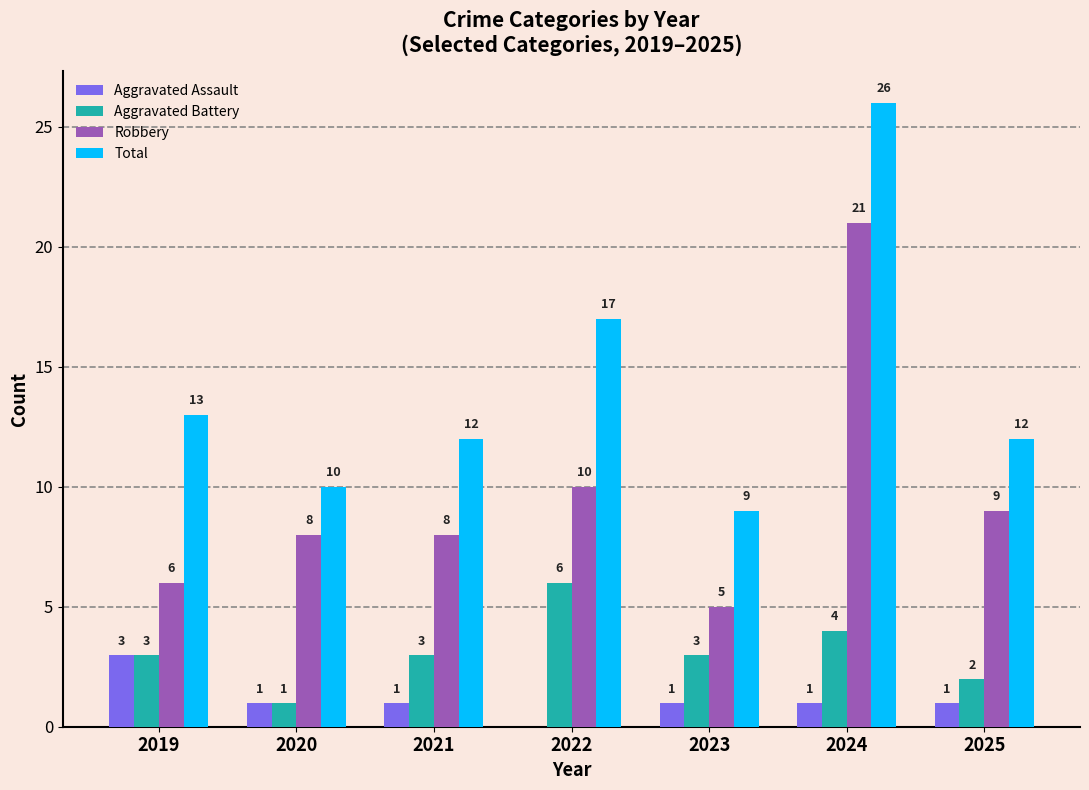

Between 2024 and 2025, which series saw the biggest shift?

Total